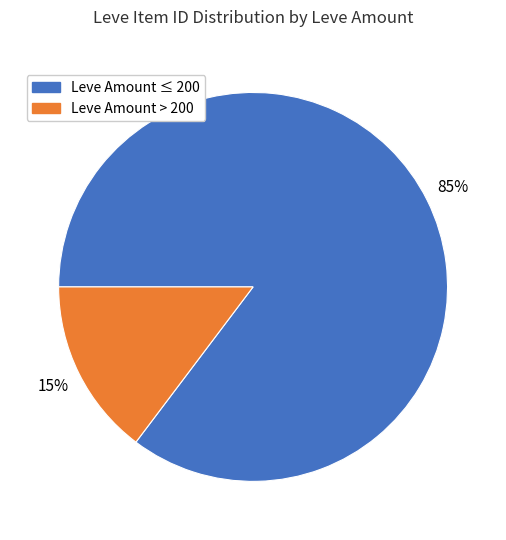

To the nearest percent, what is the average slice percentage?

50%